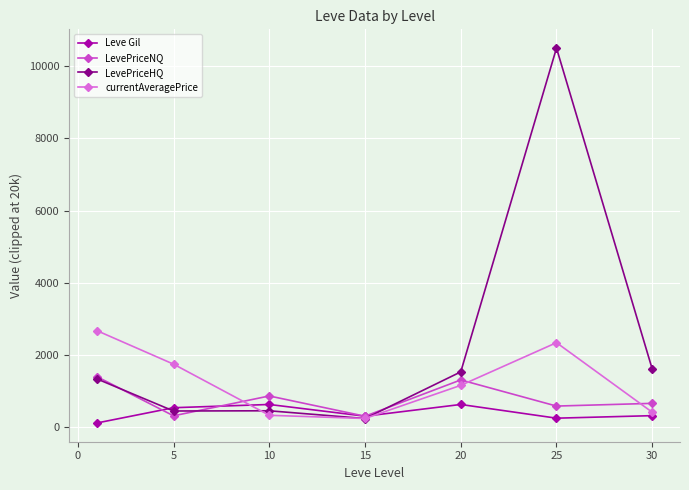

What is the maximum value for Leve Gil?

625.0